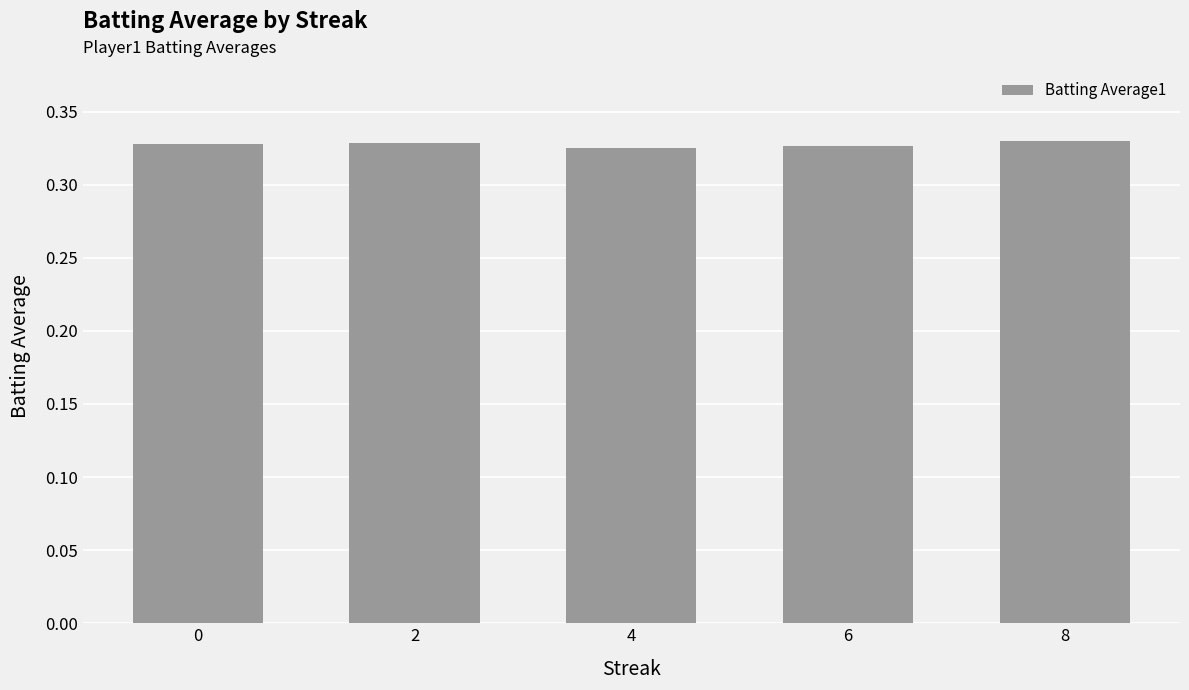

Is it true that the value at 8 is 0.1?

False